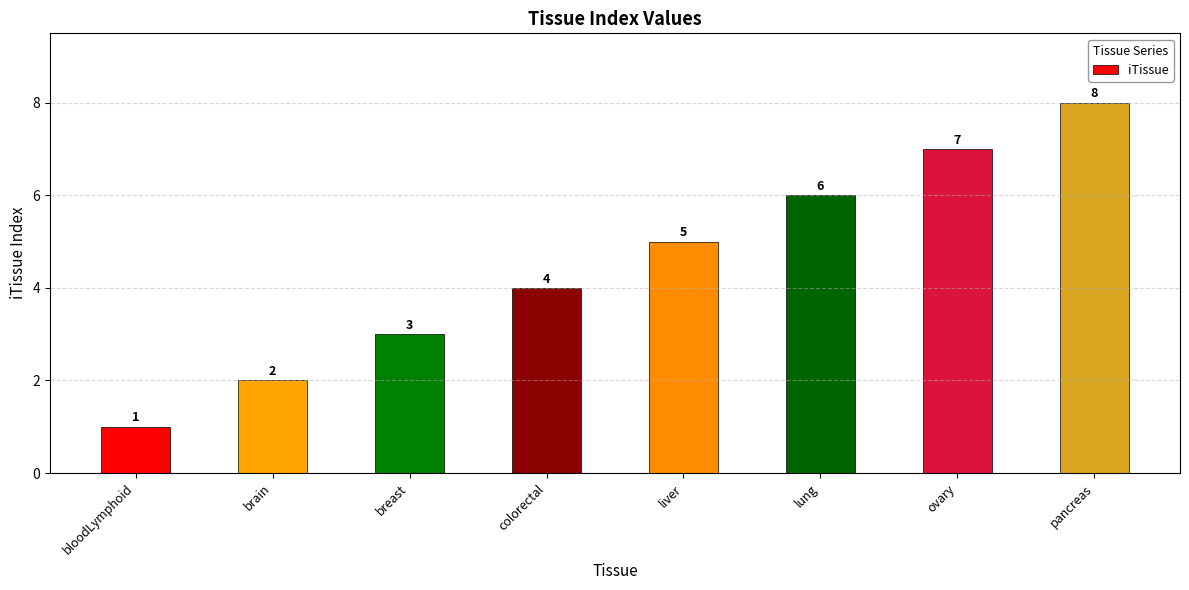

What is the value of the 6th bar from the left?

6